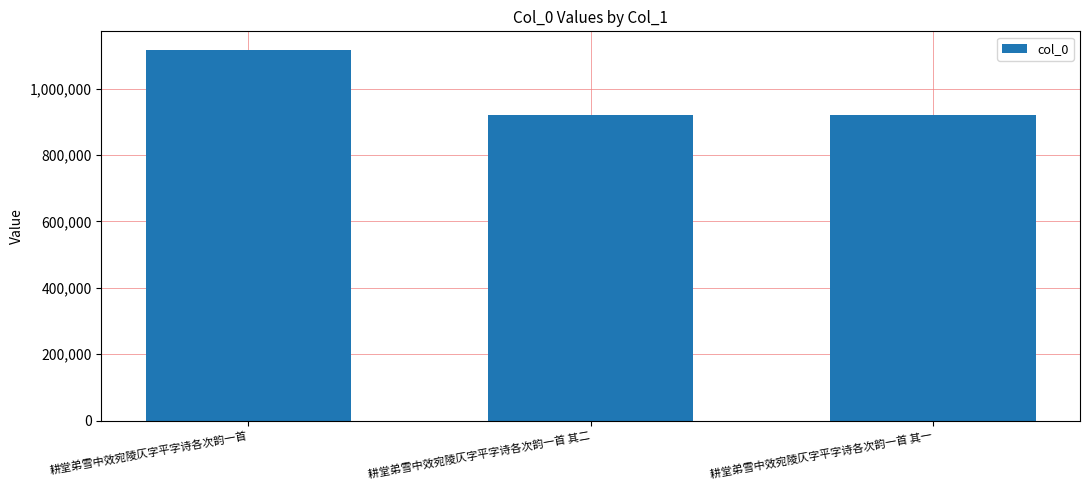

What is the maximum value shown in the chart?

1116450